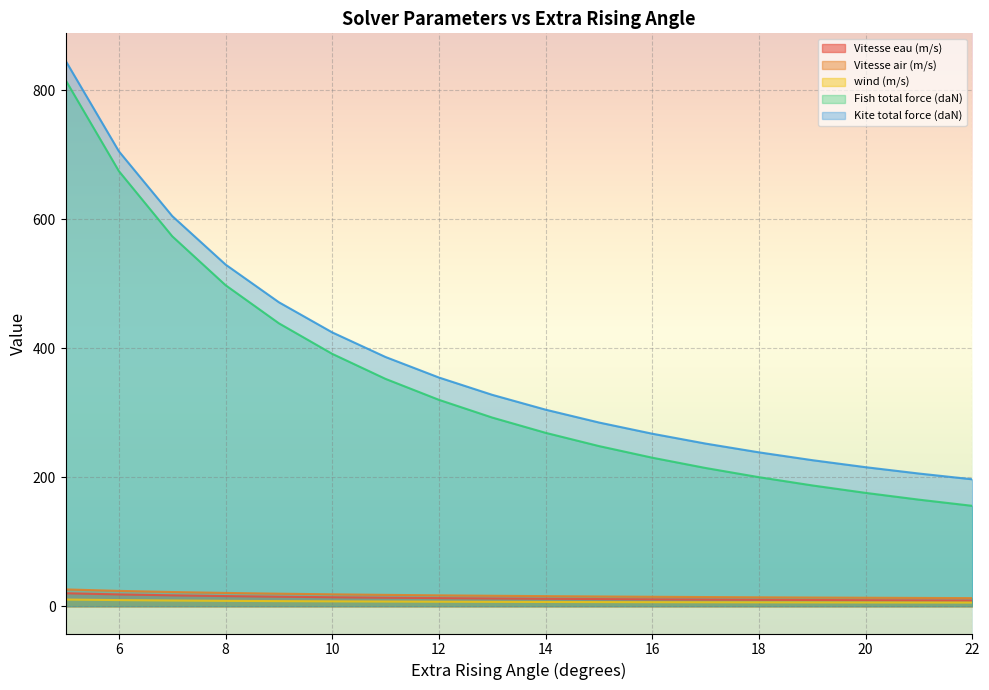

How many series are shown in this chart?

5